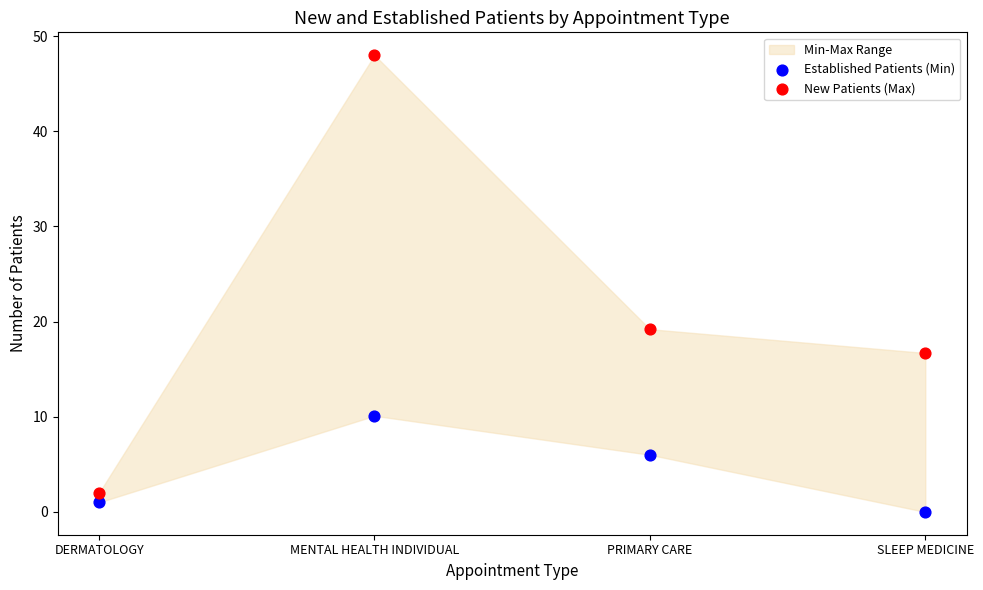

Across all series, what Y value is closest to 24?

19.2